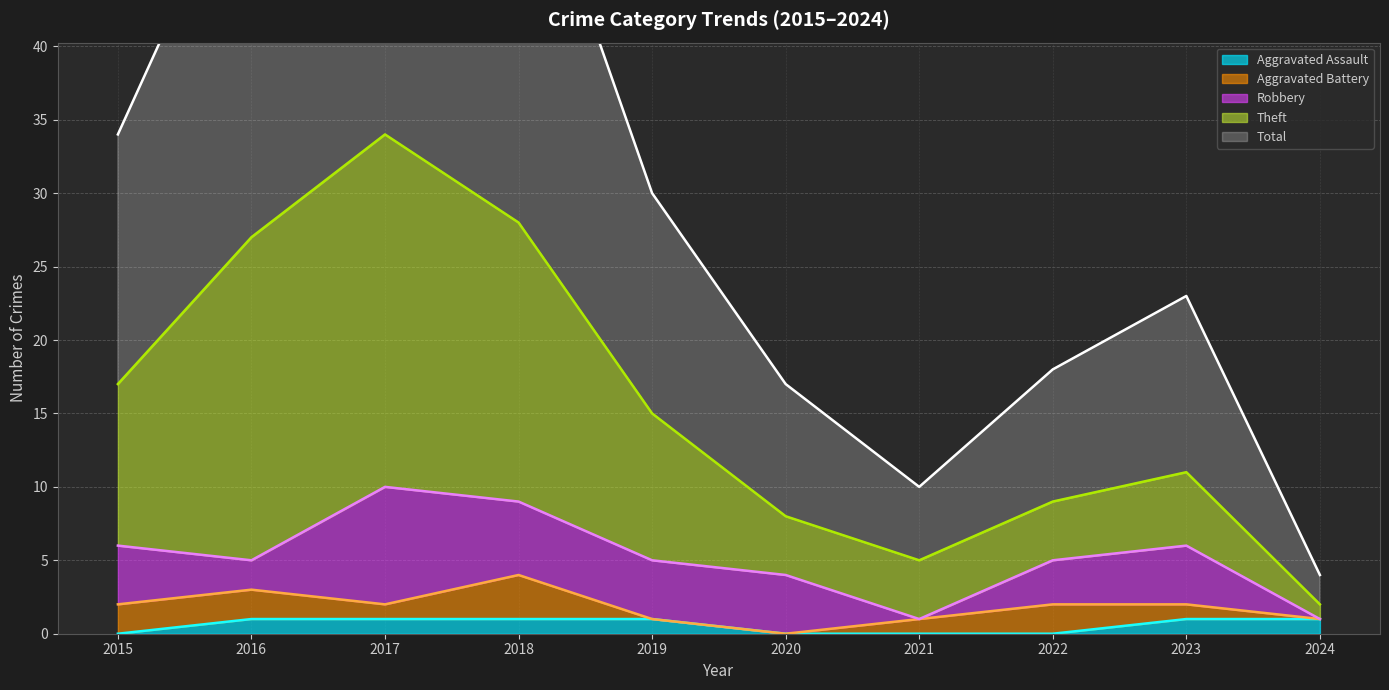

What is the value of the Theft point at the 2nd from the left?

27